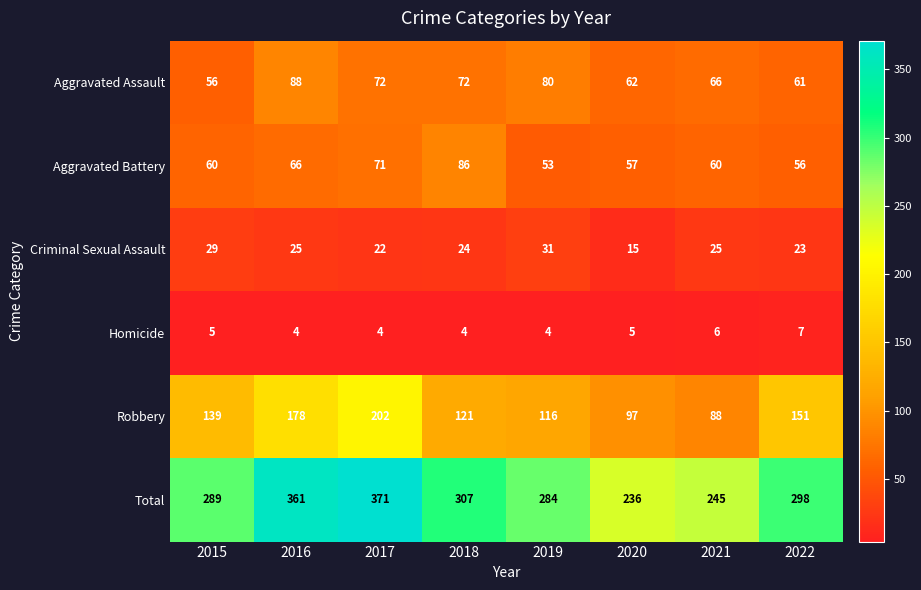

Count the number of categories in the chart.

8